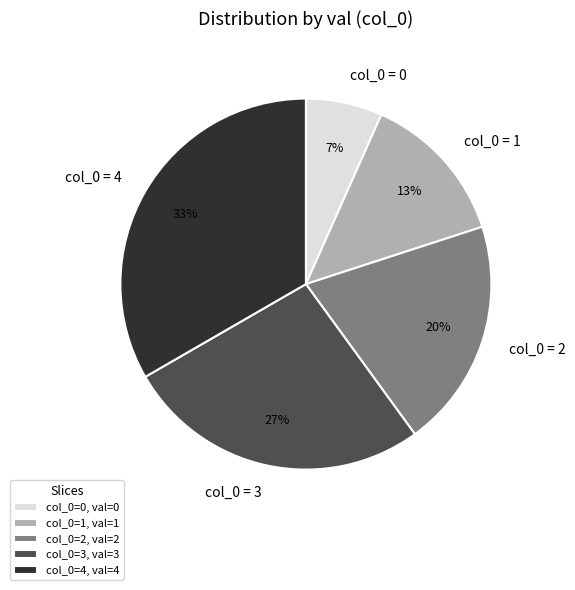

To the nearest percent, what portion does col_0 = 2 represent?

20%